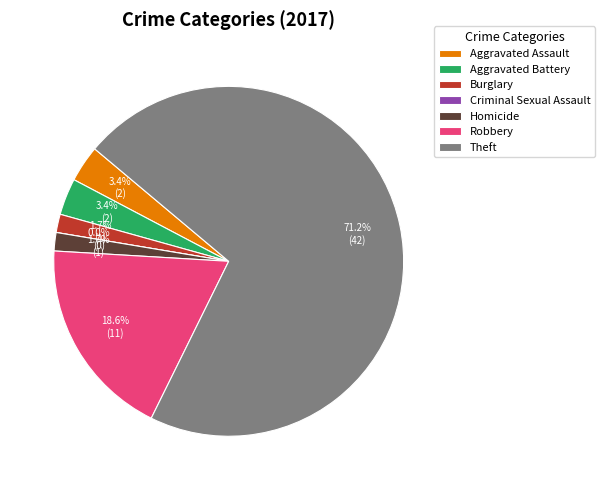

Is Theft the majority of the pie?

Yes